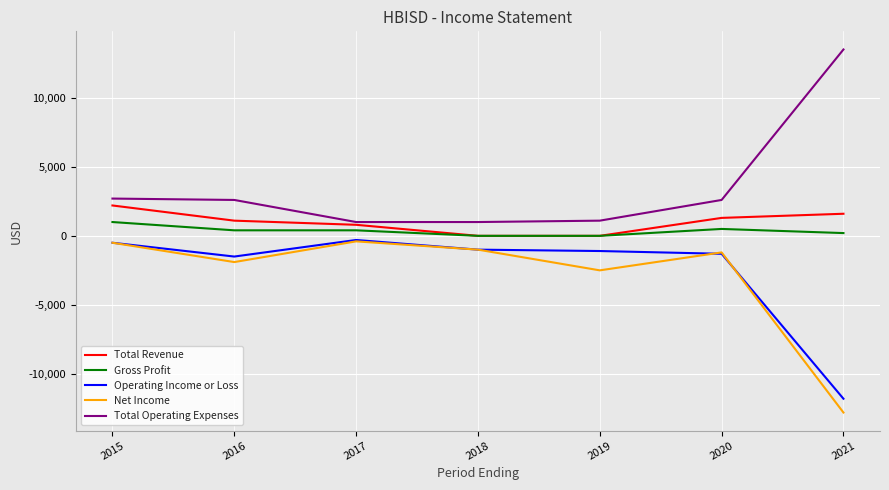

True or false: Operating Income or Loss and Total Revenue intersect in this chart.

False